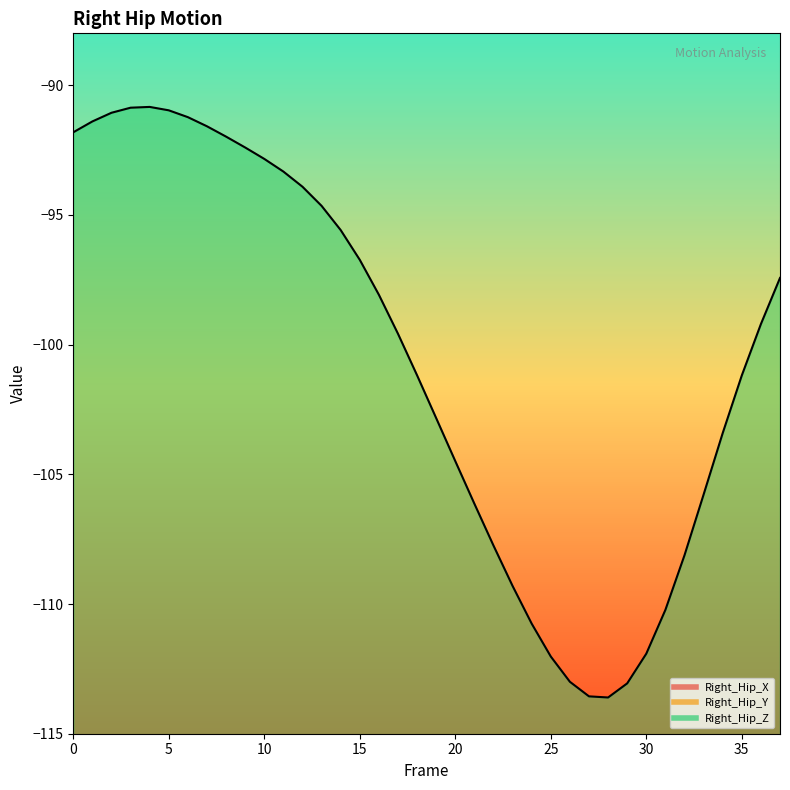

Which series has the largest range (max minus min)?

Right_Hip_Z